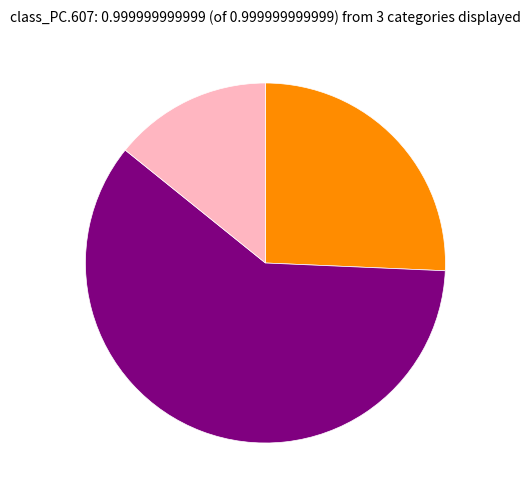

Does any single category account for the majority?

Yes